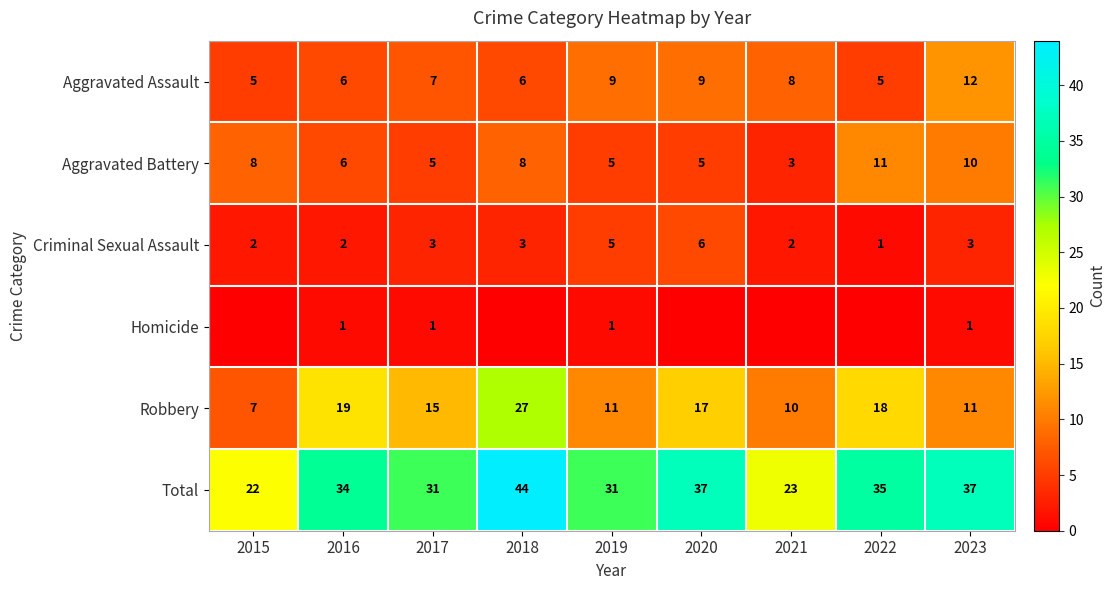

Is the value of Total at 2018 greater than the value of Robbery at 2017?

Yes